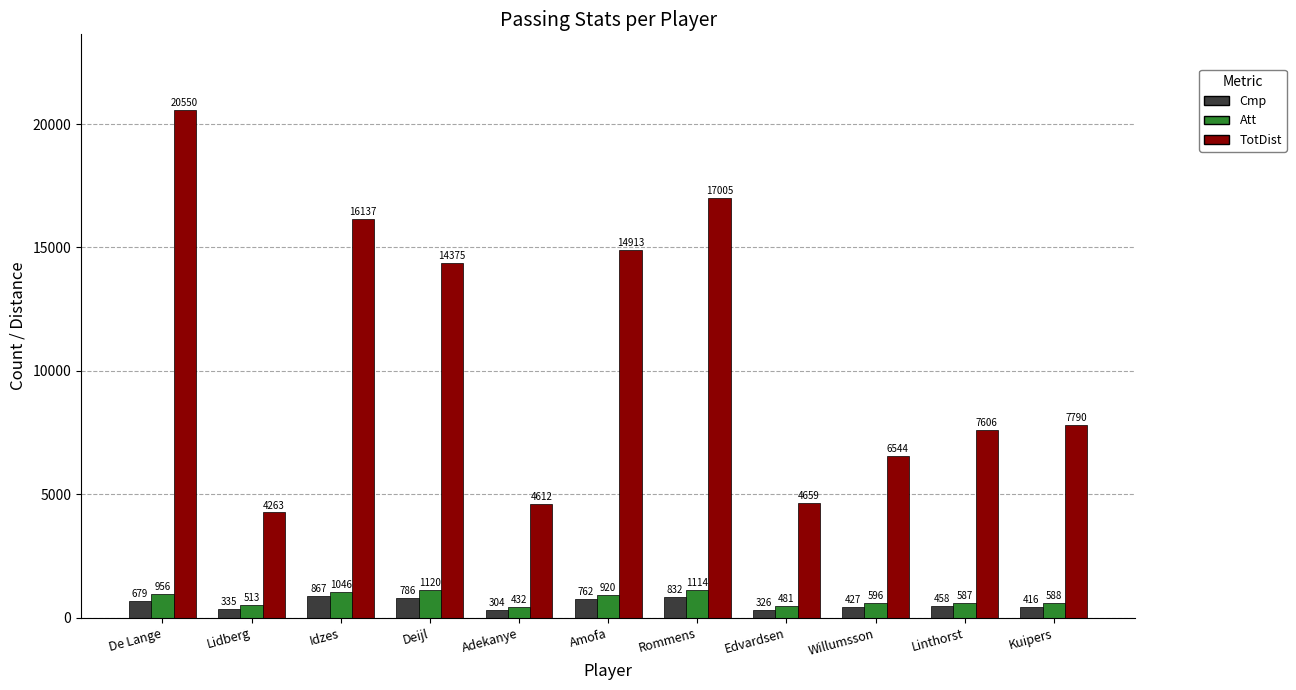

True or false: Att has a value of 188 at Amofa.

False